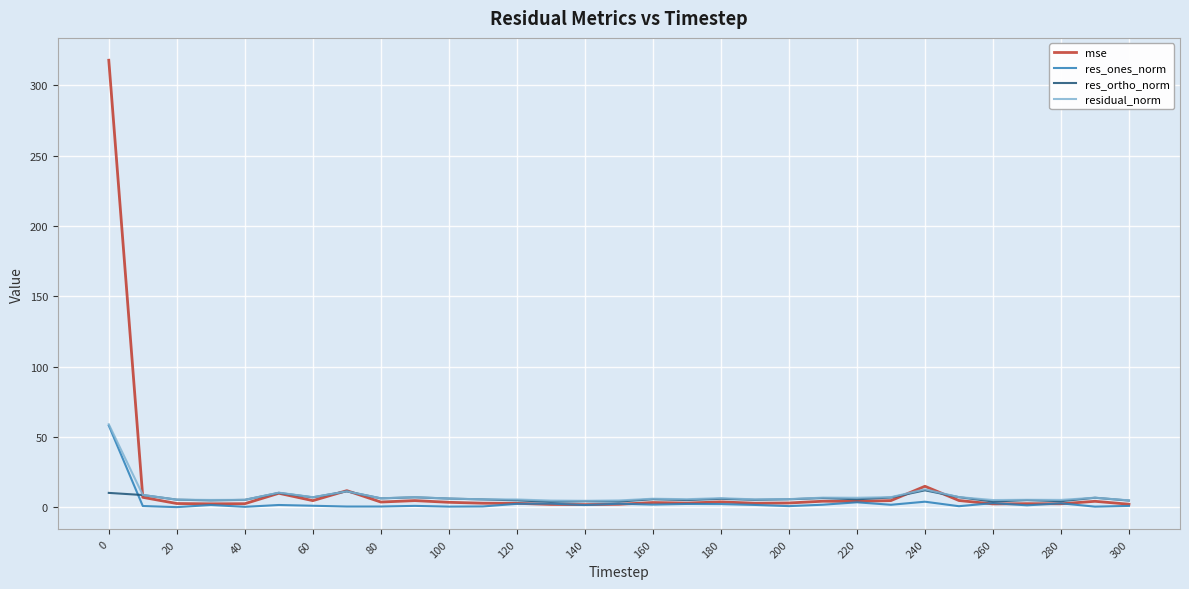

Which series has the largest range (max minus min)?

mse